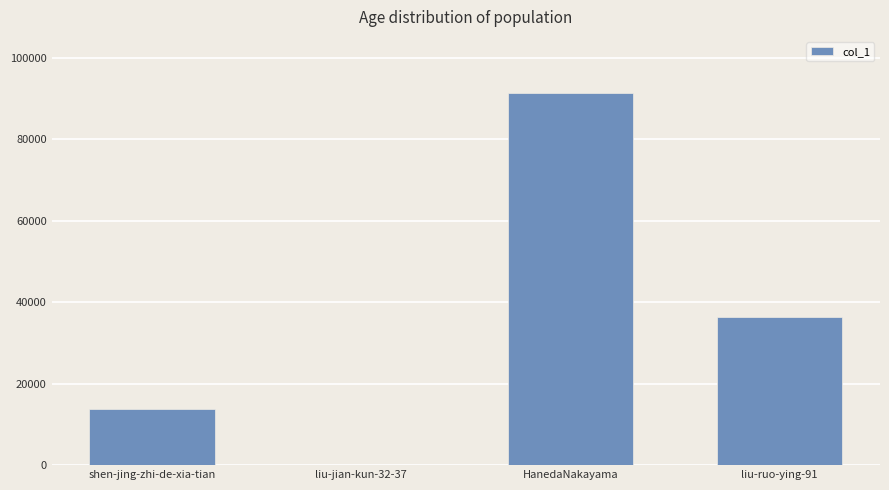

What is the maximum value shown in the chart?

91396